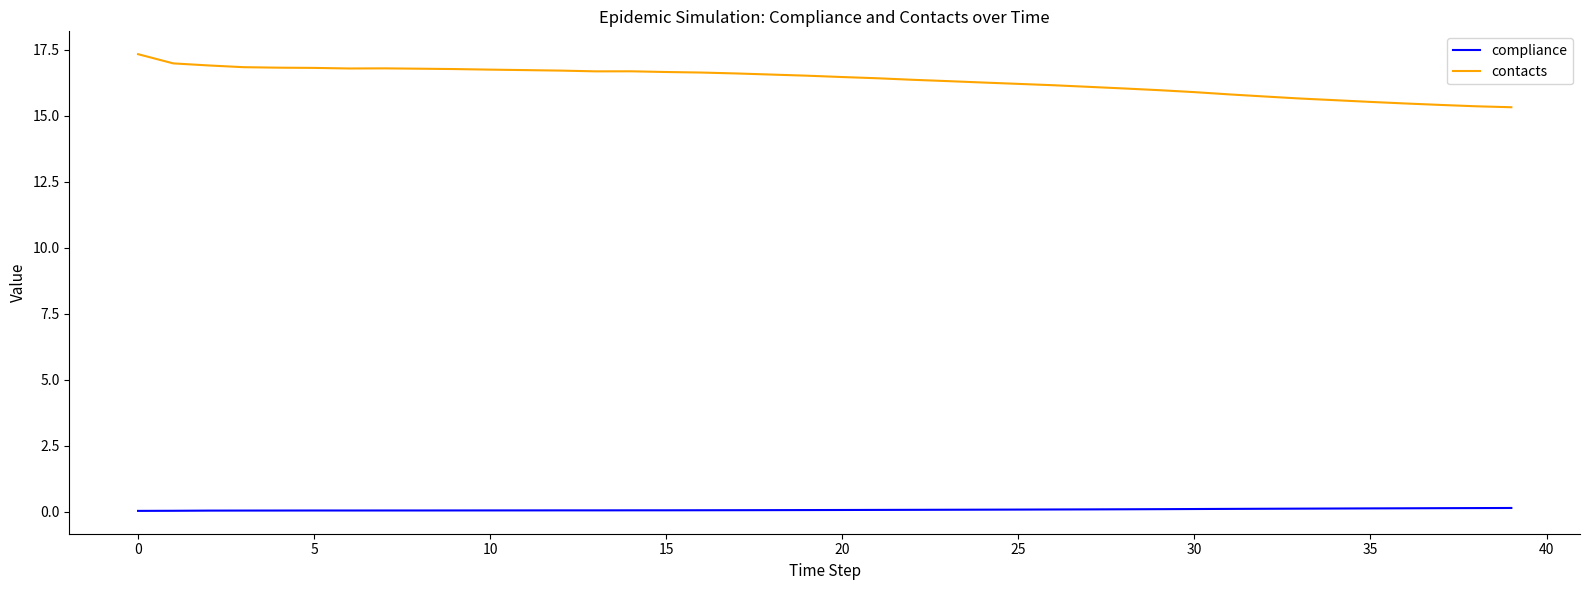

Which series has the largest total across all categories?

contacts